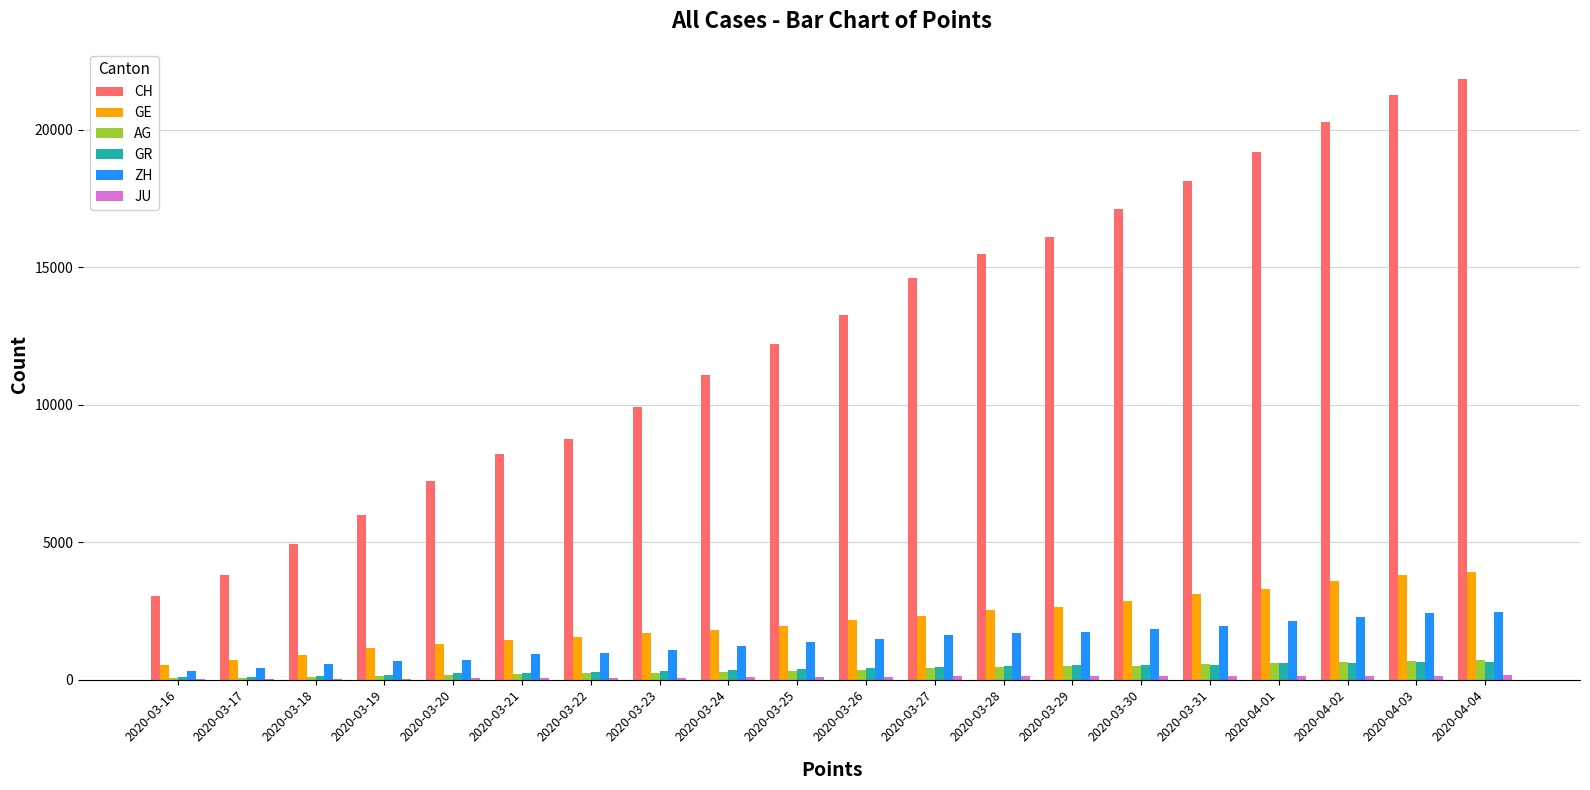

Which series has the largest total across all categories?

CH